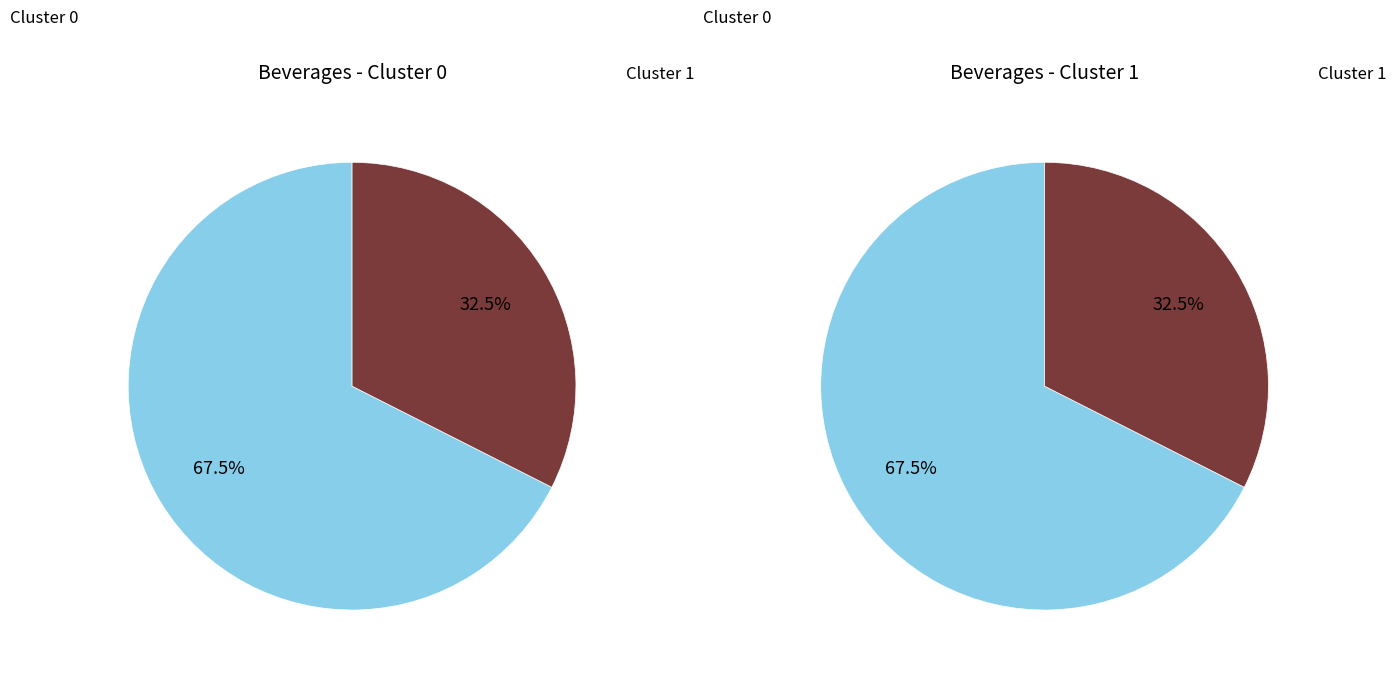

Approximately how many times larger is the value at Cluster 1 compared to Cluster 0?

0.5